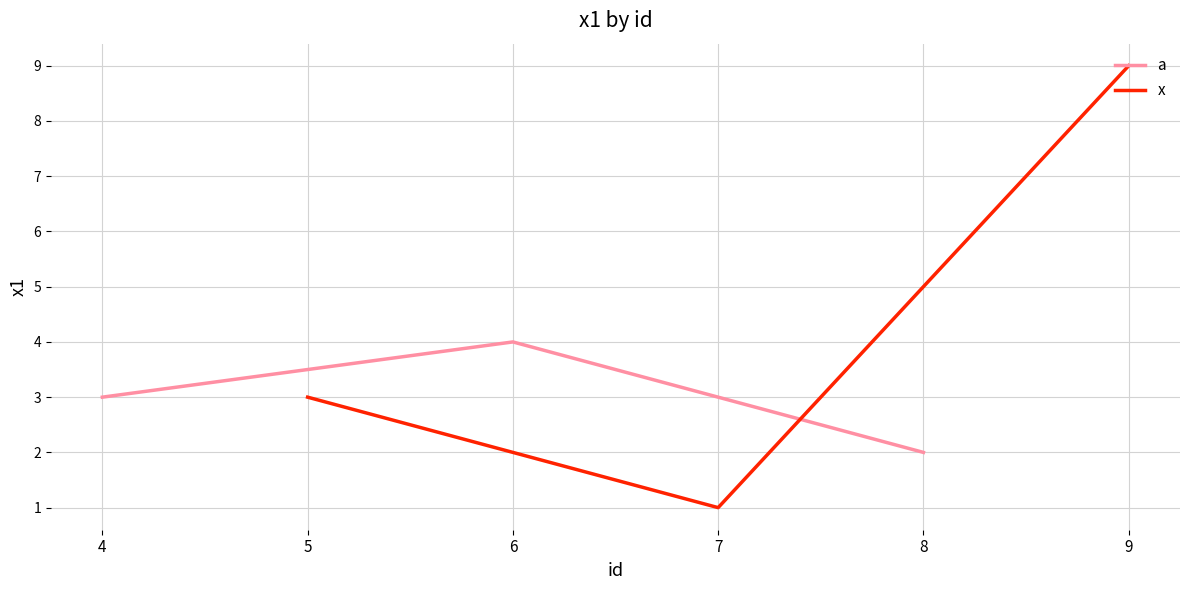

What is the sum of the a values at 6 and 4?

7